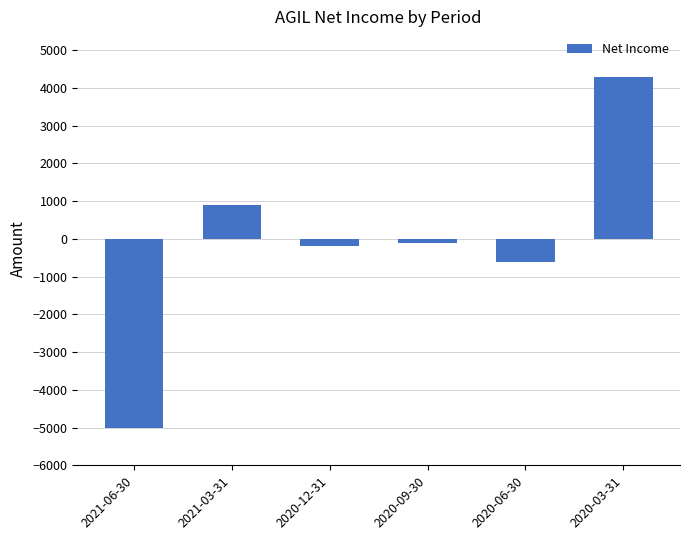

What is the sum of the values at 2020-12-31 and 2021-06-30?

-5200